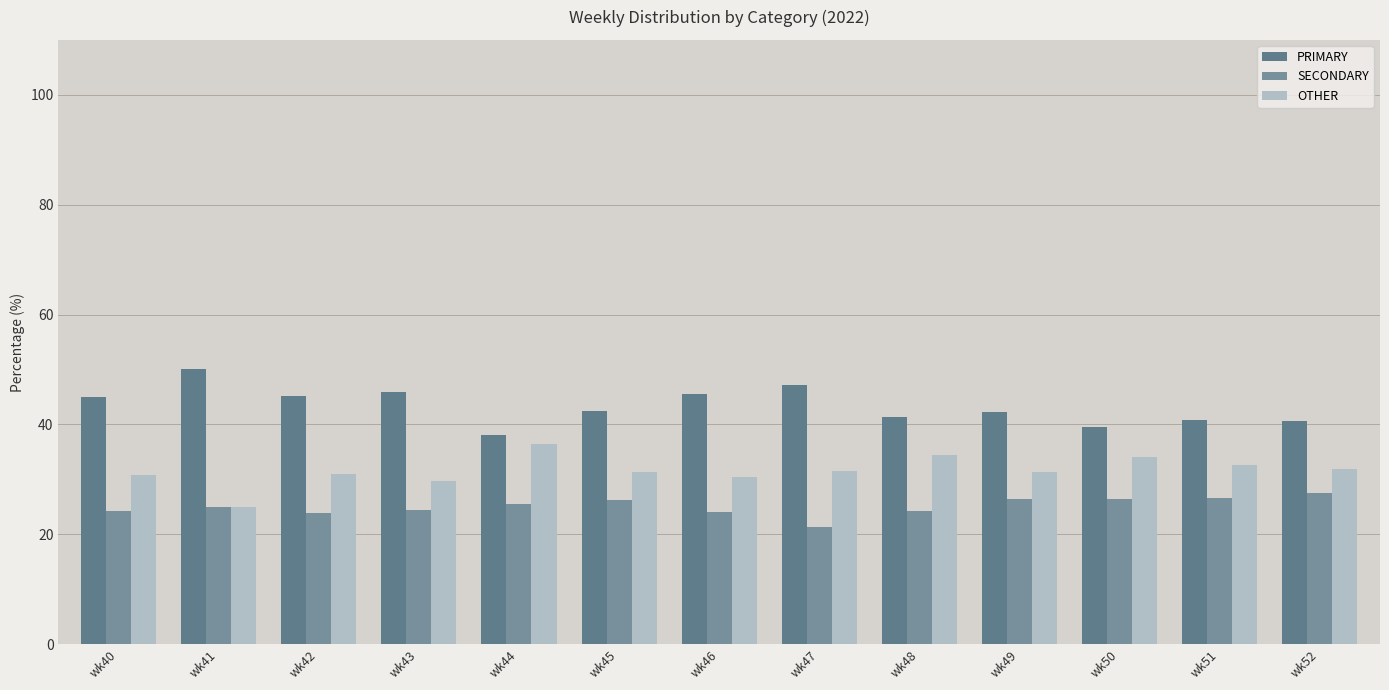

At how many categories does at least one series exceed 29?

13